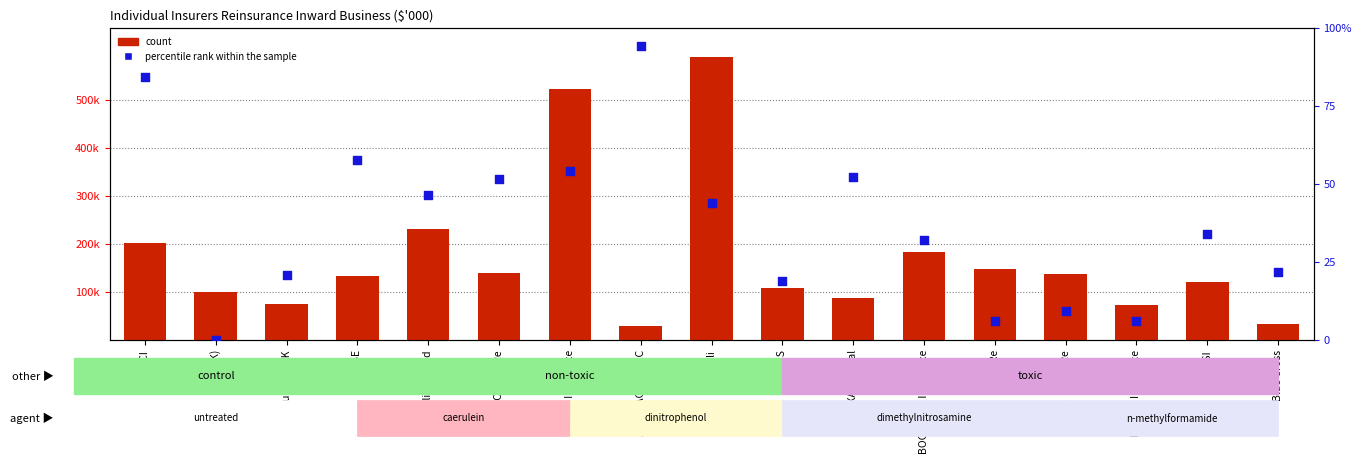

At which category is the sum across all series the highest?

Generali